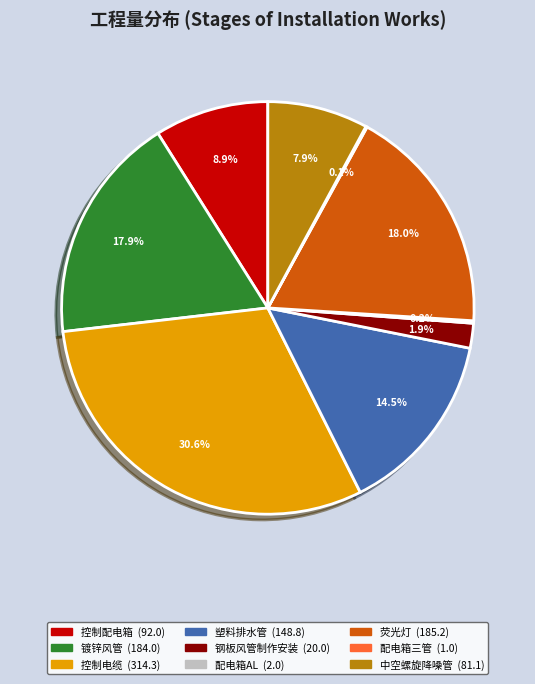

To the nearest percent, what is the difference between the 镀锌风管 and 控制配电箱 slice percentages?

9%